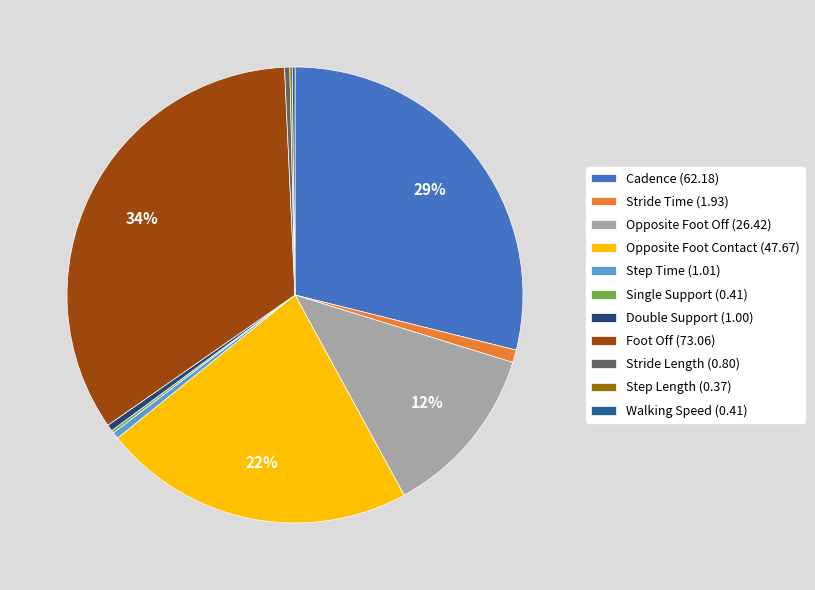

How many segments does this pie chart have?

11